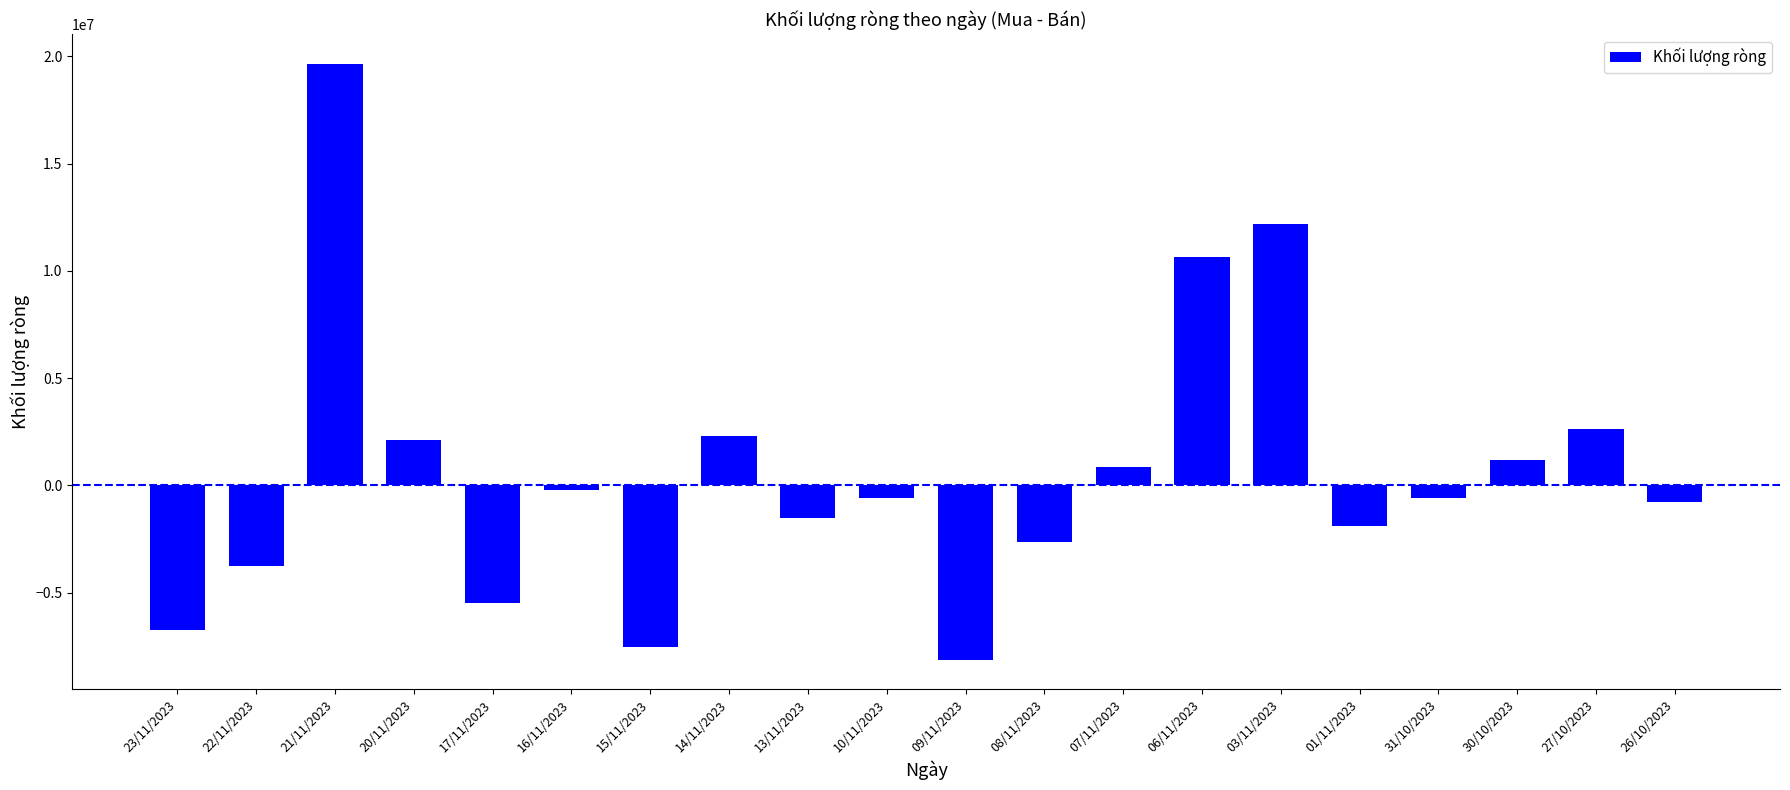

What is the maximum value shown in the chart?

19641100